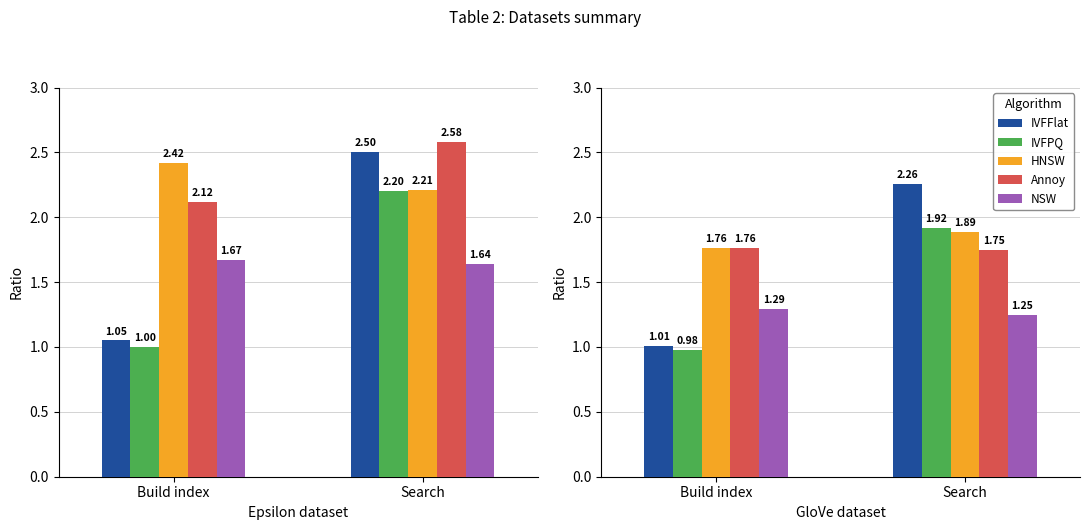

Rank the categories by Annoy value from lowest to highest.

Search, Build index